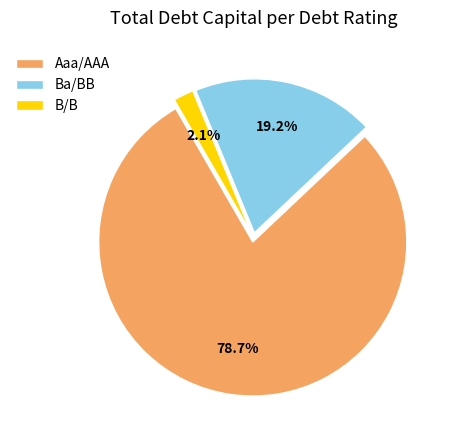

Which category has the smallest portion of the pie?

B/B